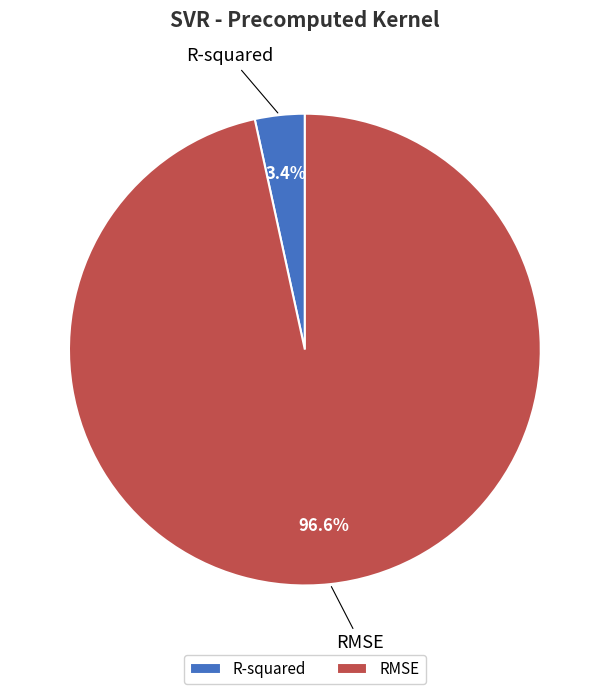

Is it true that RMSE is 97% of the pie?

True